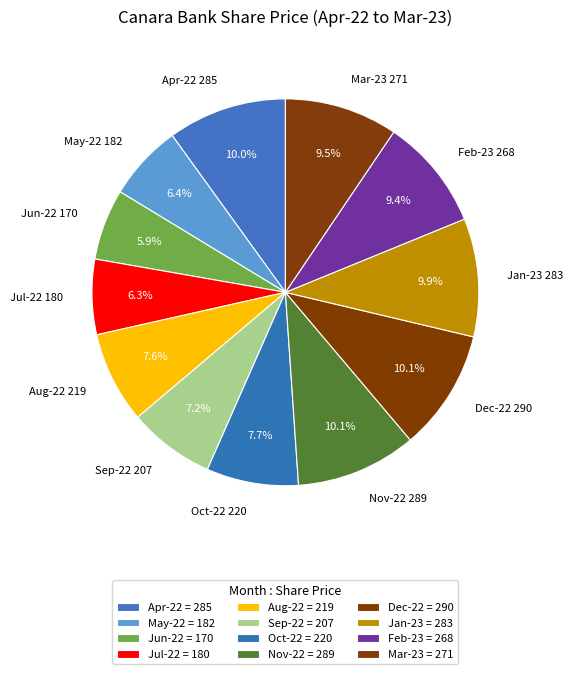

Count the number of slices in the pie.

12